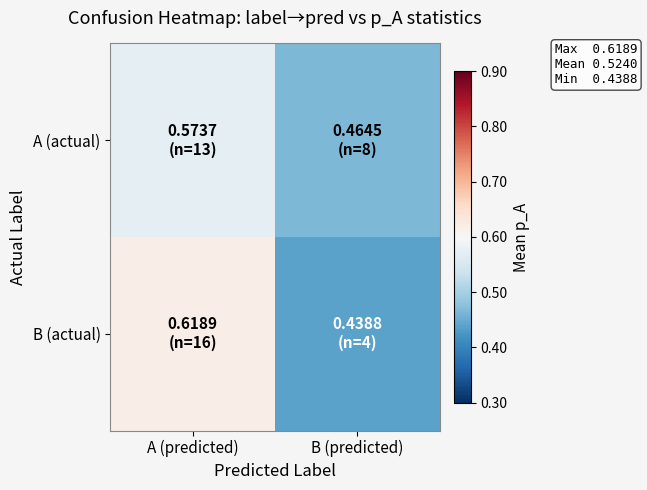

At how many categories does at least one series exceed 0?

2